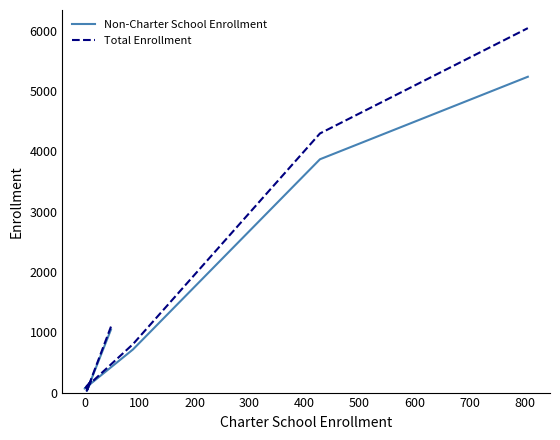

What is the label of the 4th point from the right?

200